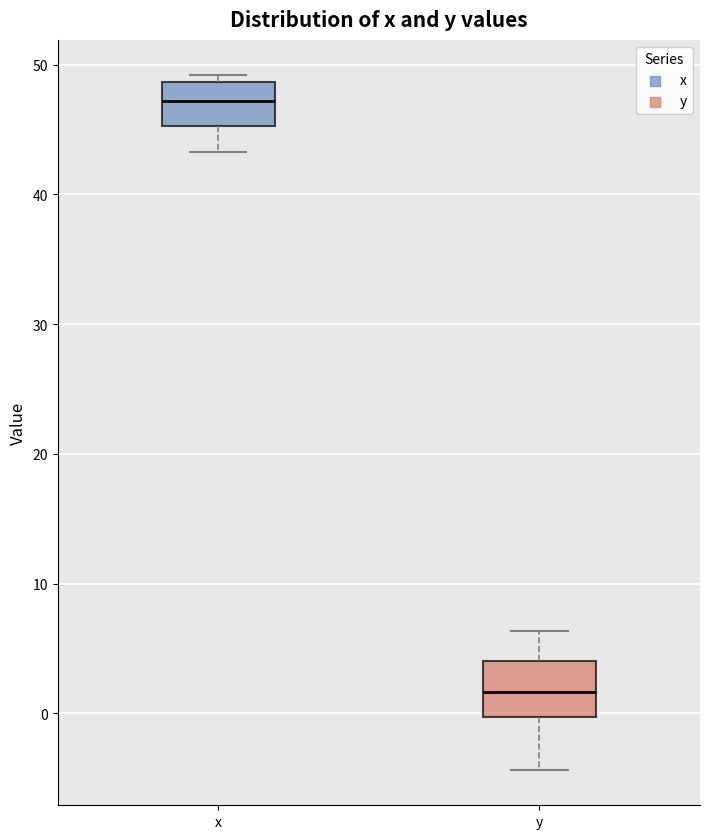

Reading left to right, read every box against the y-axis: the position of its median line, the range the box covers, and the ends of its whiskers. The values are not printed on the chart, so give them approximately, as read against the axis.

x: median 47, box 45 to 49, whiskers 43 to 49 (just above the box's upper edge)
y: median 2, box 0 to 4, whiskers -4 to 6